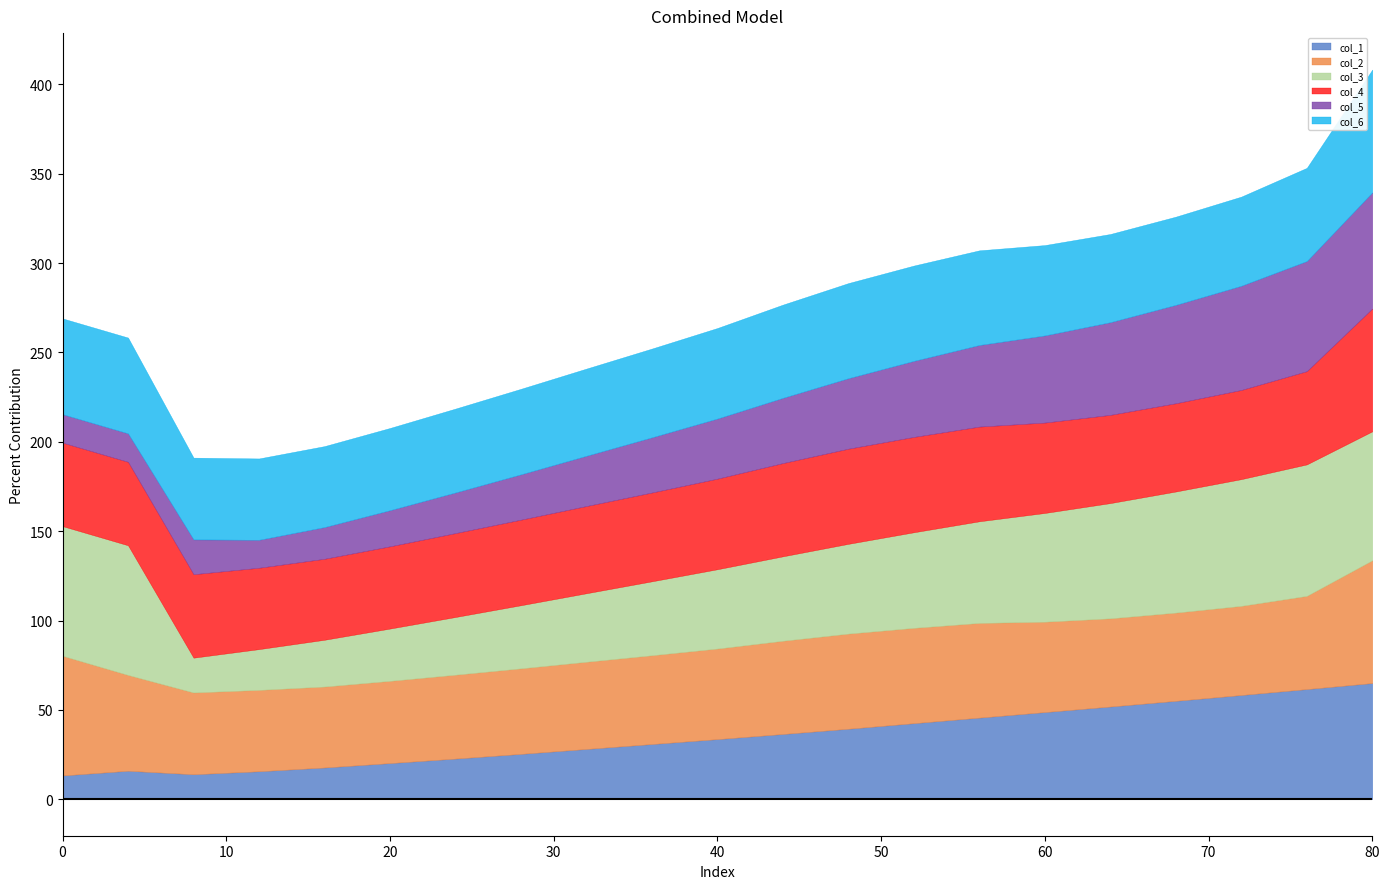

Rank the series at 52 from lowest to highest value.

col_1, col_5, col_2, col_4, col_6, col_3